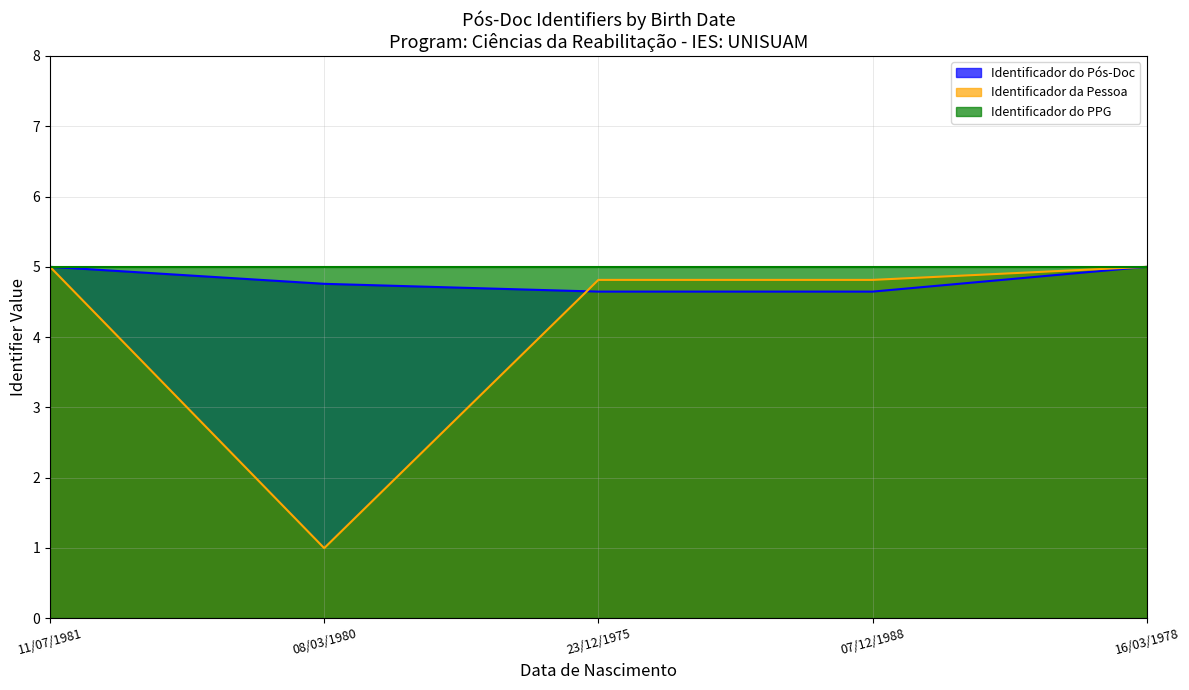

Rank the categories by Identificador do Pós-Doc value from lowest to highest.

07/12/1988, 23/12/1975, 08/03/1980, 16/03/1978, 11/07/1981